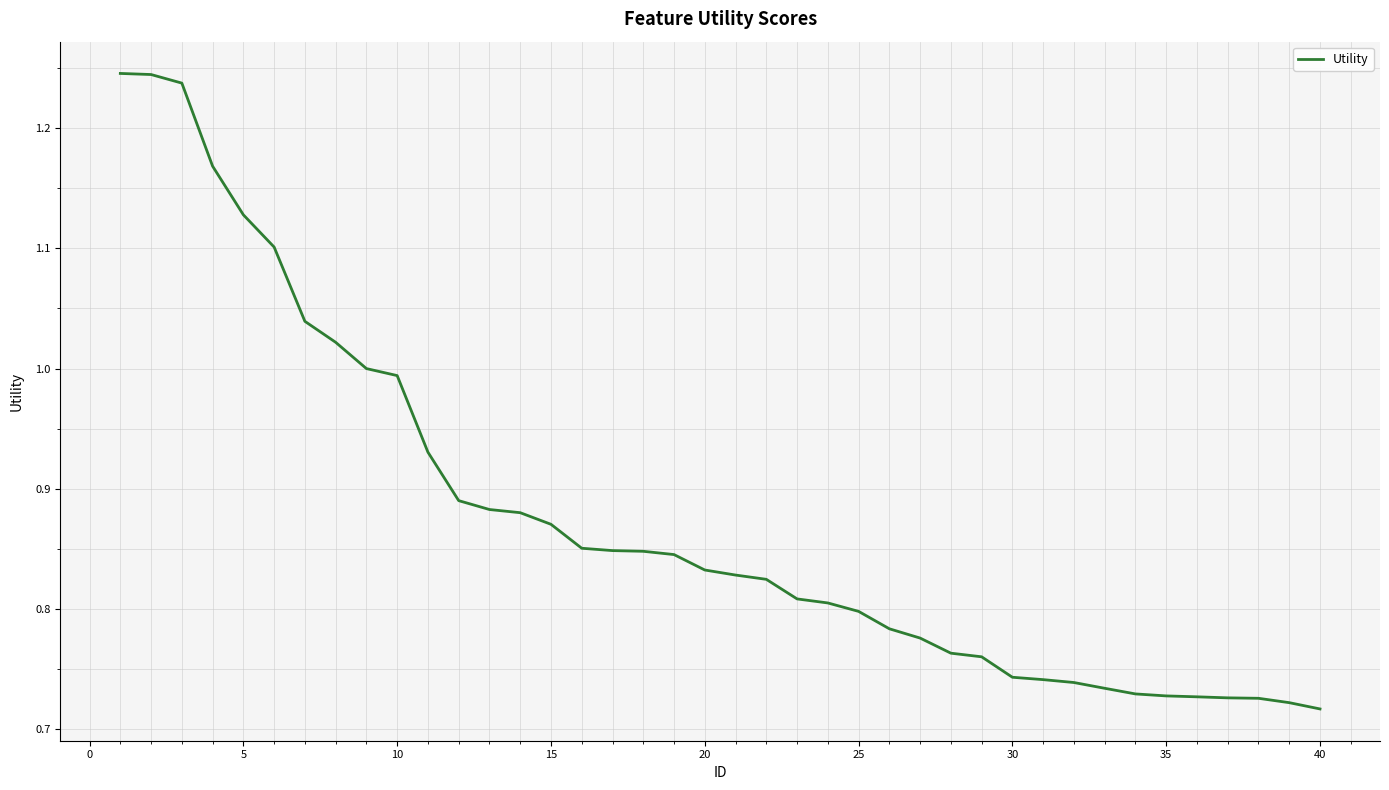

What is the average value?

0.9